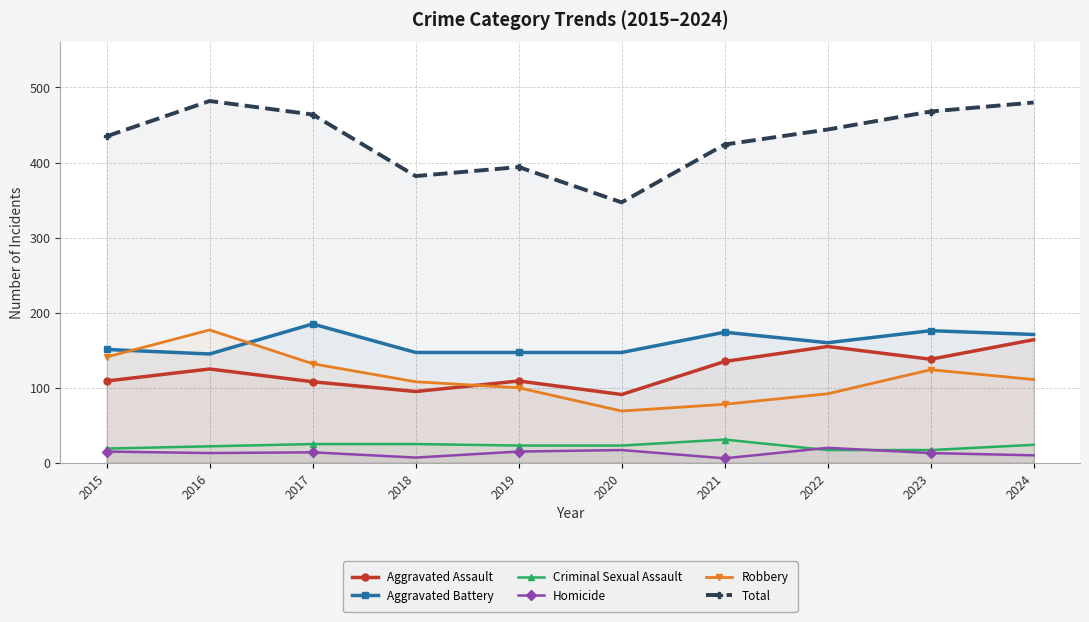

At which category does the chart reach its minimum across all series?

2021